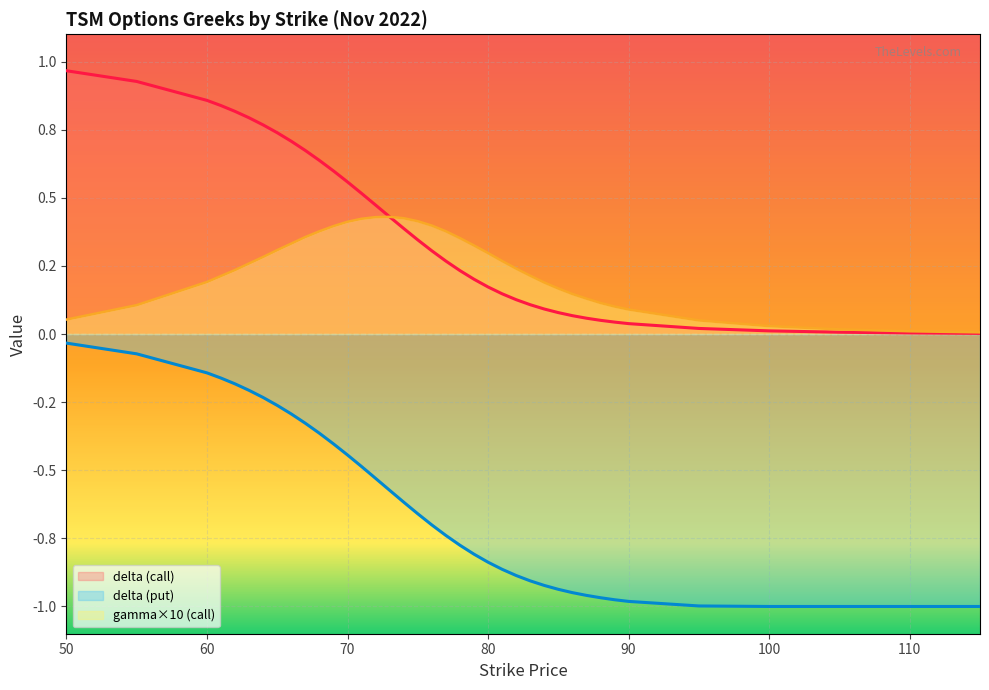

What are all the series names shown in the legend?

delta (call), delta (put), gamma×10 (call)